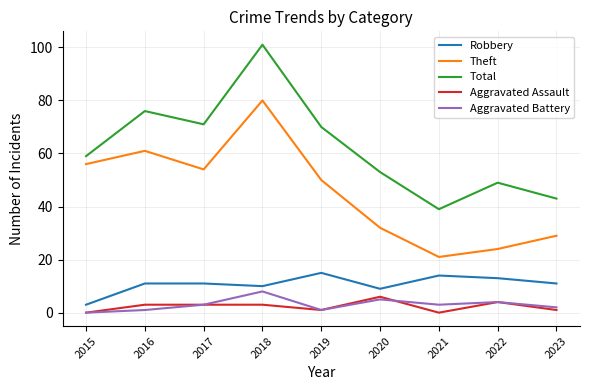

How many lines are shown in the chart?

5